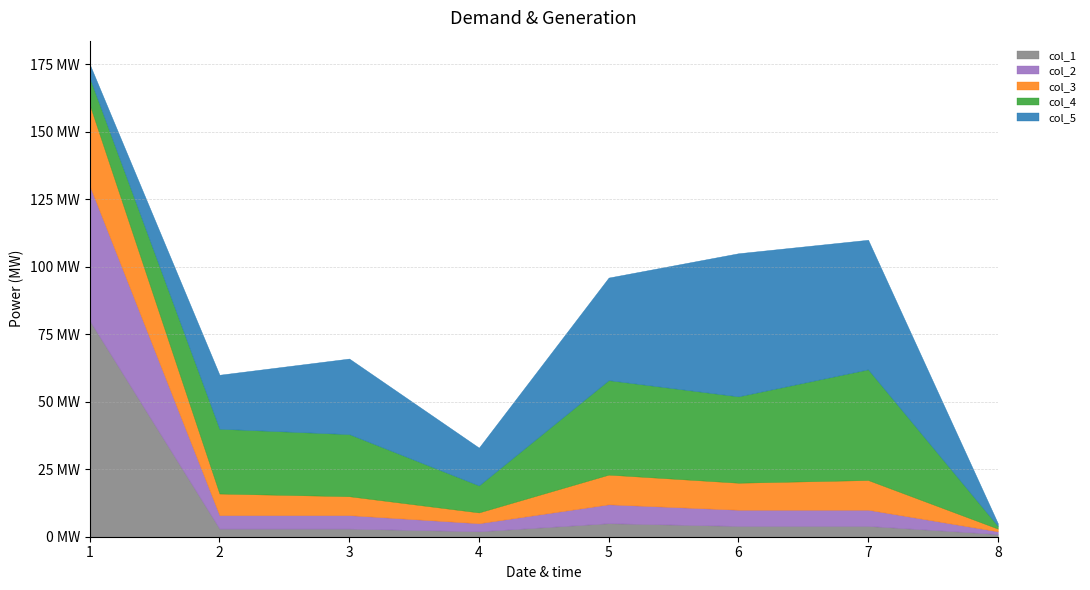

Rank the series at 2 from lowest to highest value.

col_1, col_2, col_3, col_5, col_4